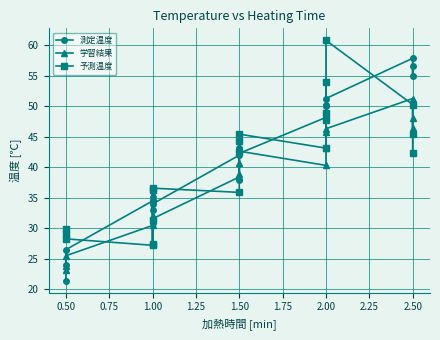

What position from the right is 1.00?

17